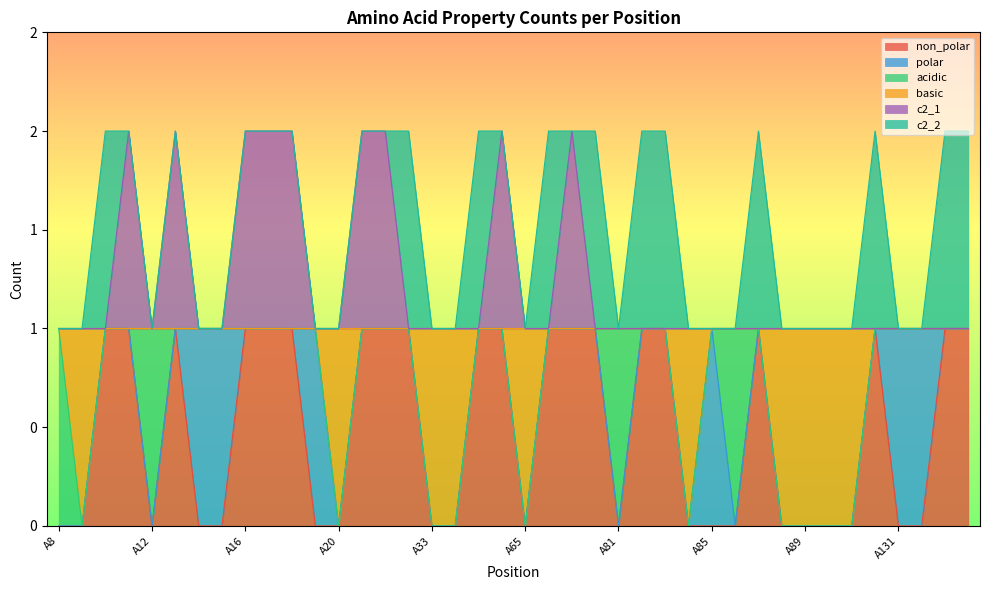

Rank the categories by c2_1 value from highest to lowest.

A11, A13, A16, A17, A18, A30, A31, A64, A79, A8, A9, A10, A12, A14, A15, A19, A20, A32, A33, A34, A35, A65, A78, A80, A81, A82, A83, A84, A85, A86, A87, A88, A89, A125, A129, A130, A131, A132, A133, A134